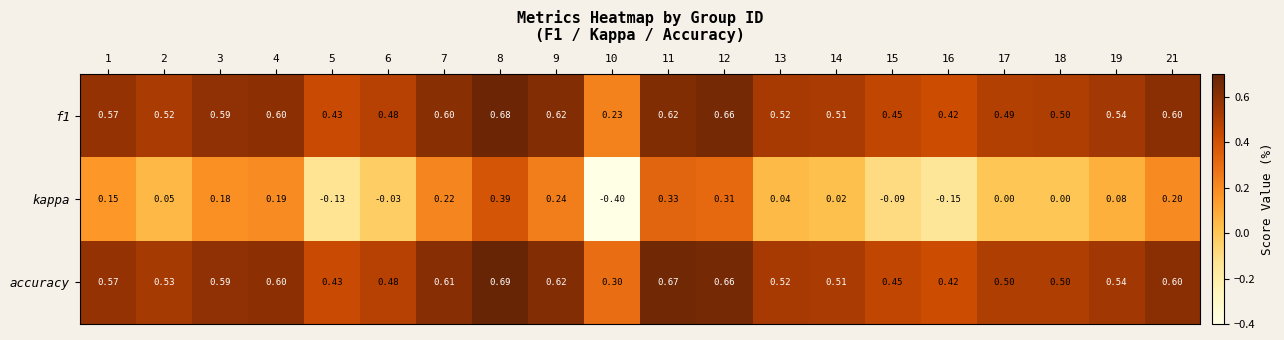

Is the value of accuracy at 11 greater than the value of kappa at 9?

Yes